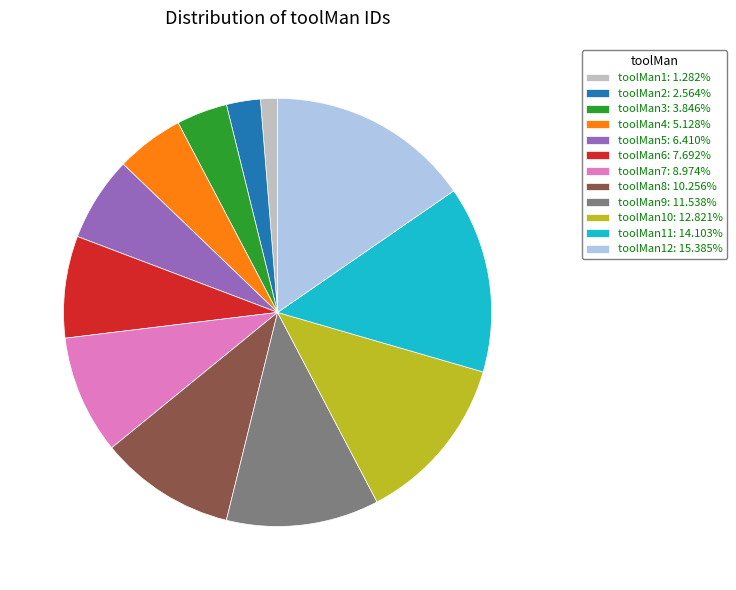

Does toolMan11: 14.103% represent more than half of the total?

No